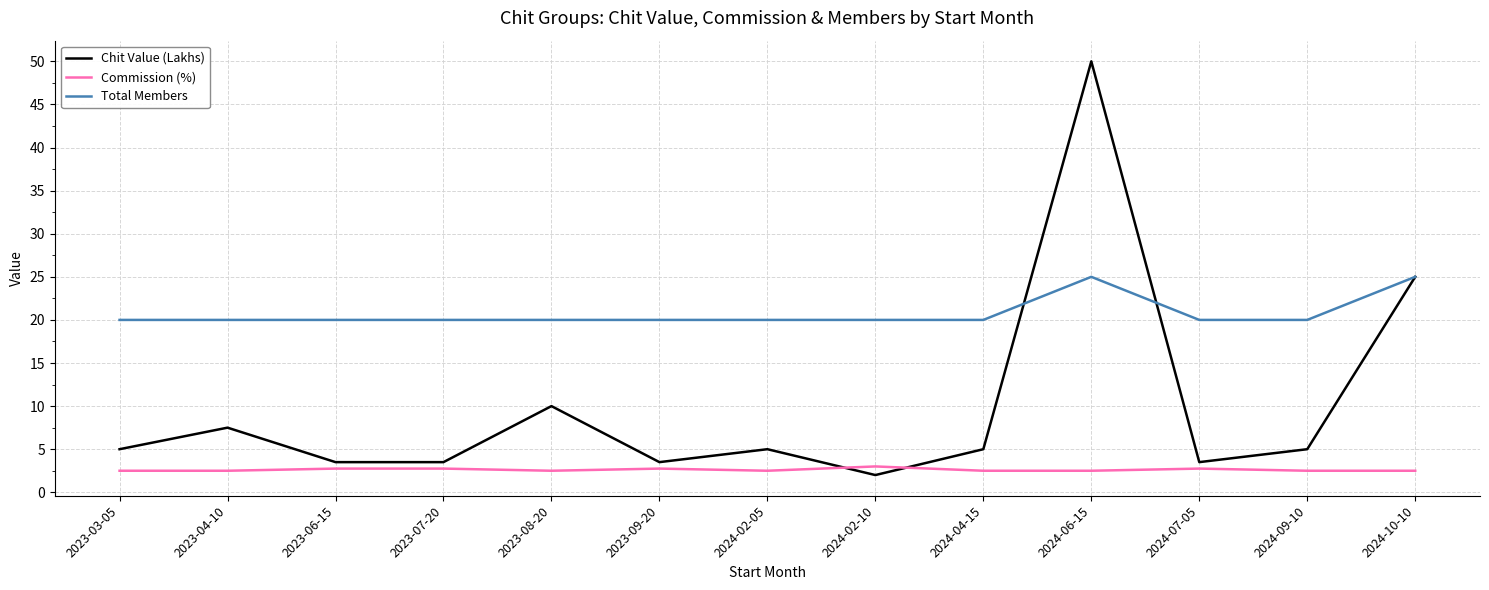

Between 2024-09-10 and 2024-10-10, which series saw the biggest shift?

Chit Value (Lakhs)